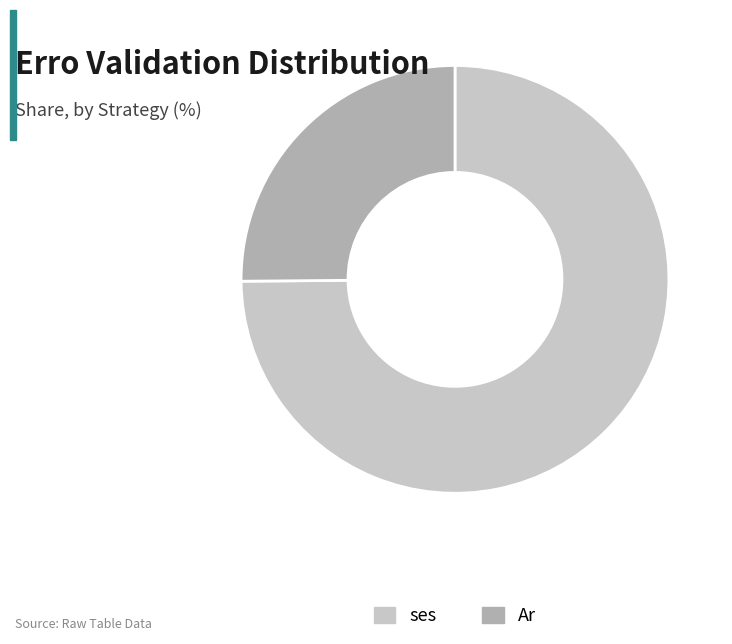

Is there a majority slice in this chart?

Yes